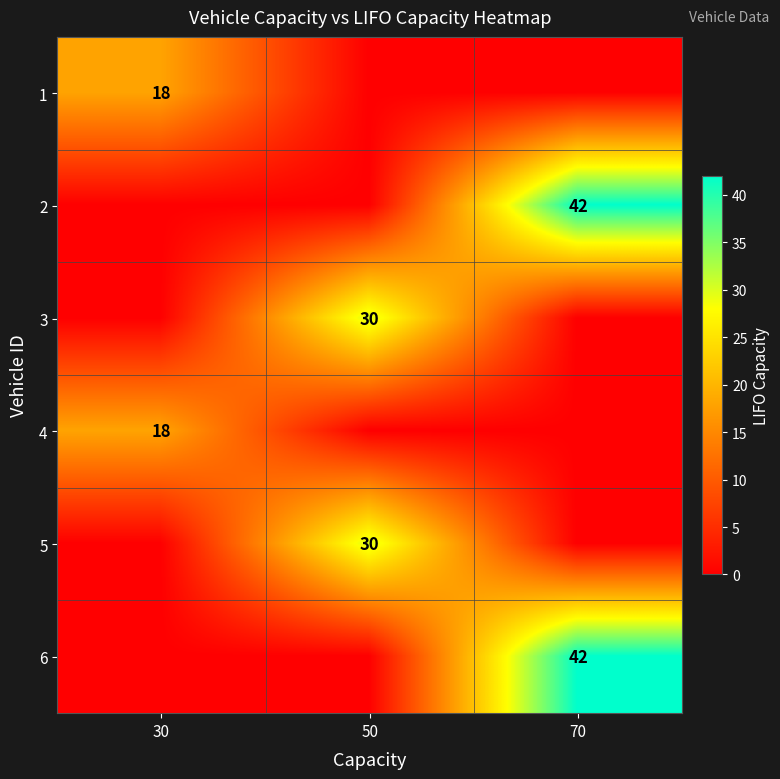

What is the total value across all series at 50?

60